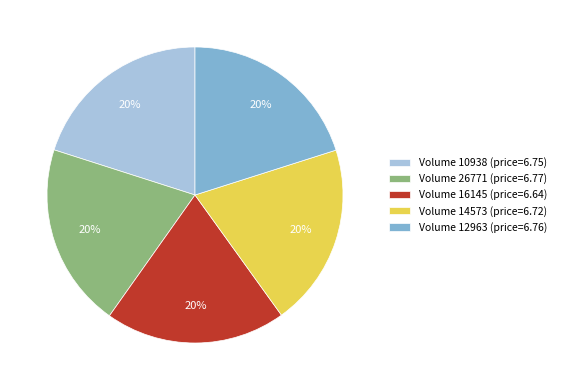

Do Volume 14573 (price=6.72) and Volume 16145 (price=6.64) together represent more than half of the pie?

No